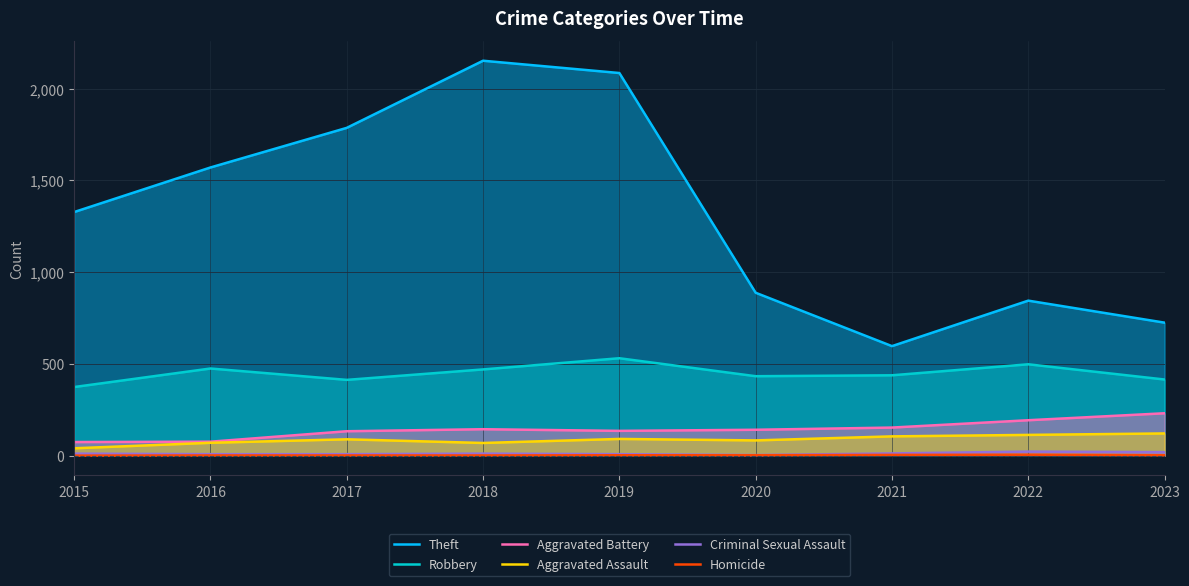

What is the difference between the maximum and second lowest values in the Criminal Sexual Assault series?

14